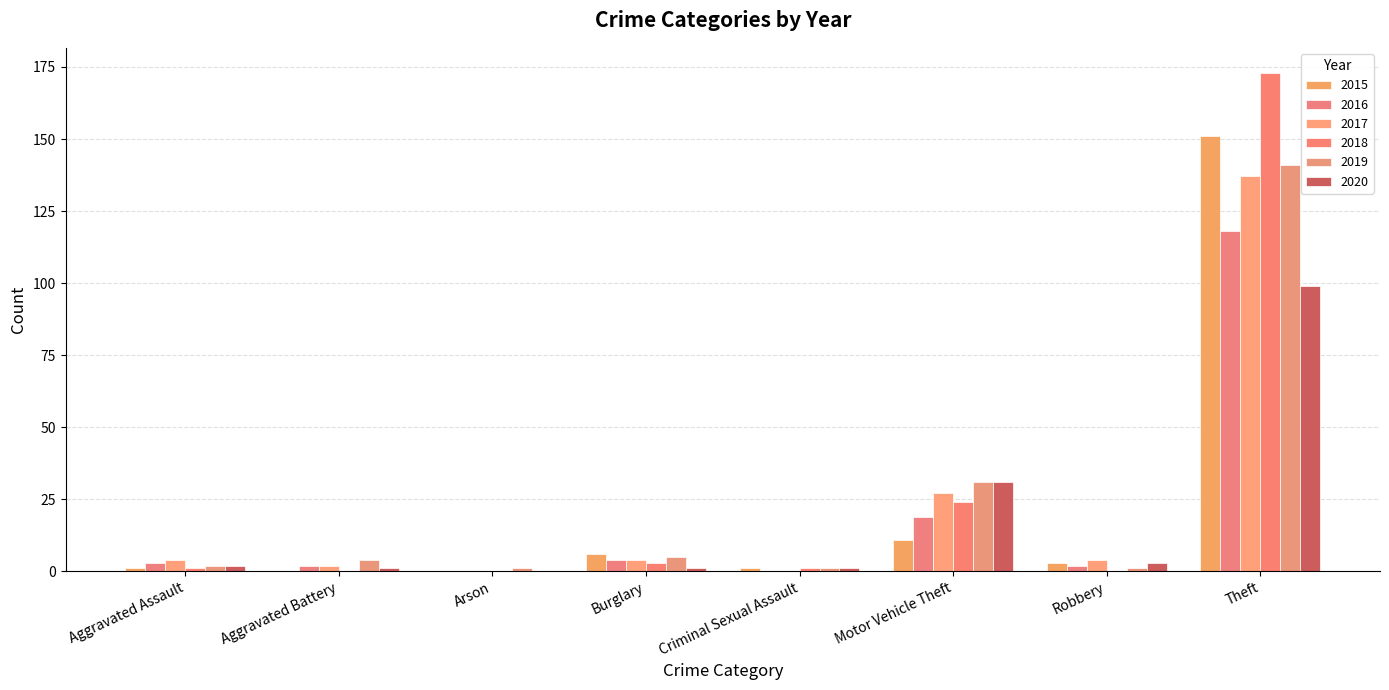

How many categories are shown in the chart?

8